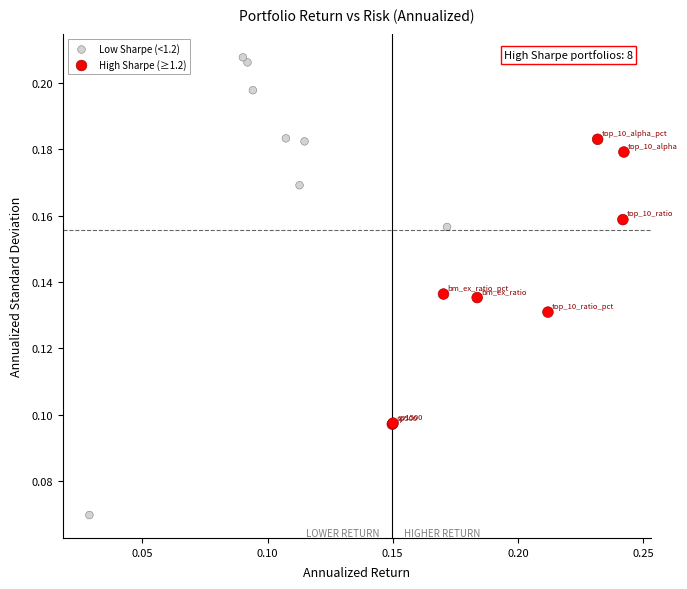

What are all the series names shown in the legend?

Low Sharpe (<1.2), High Sharpe (≥1.2)